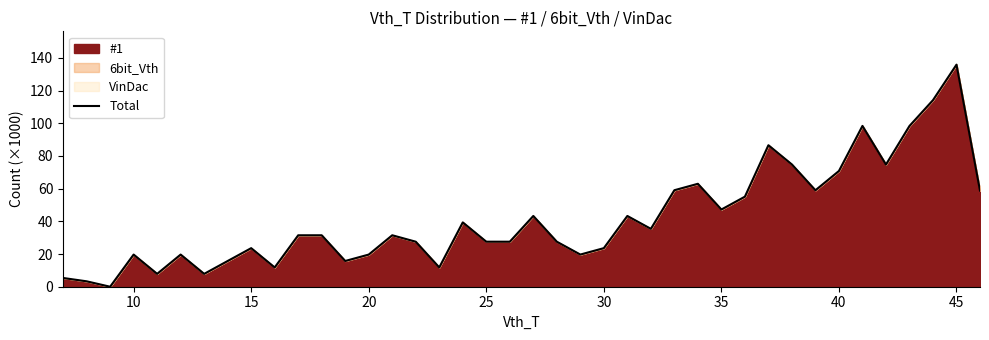

Which label corresponds to the largest value in the chart?

45